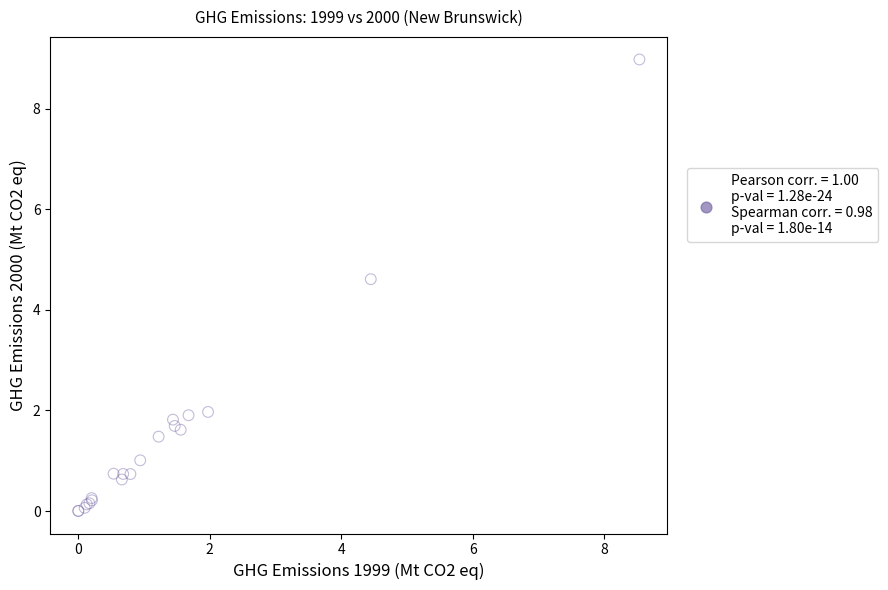

What Y value in the scatter plot is closest to 4?

4.6